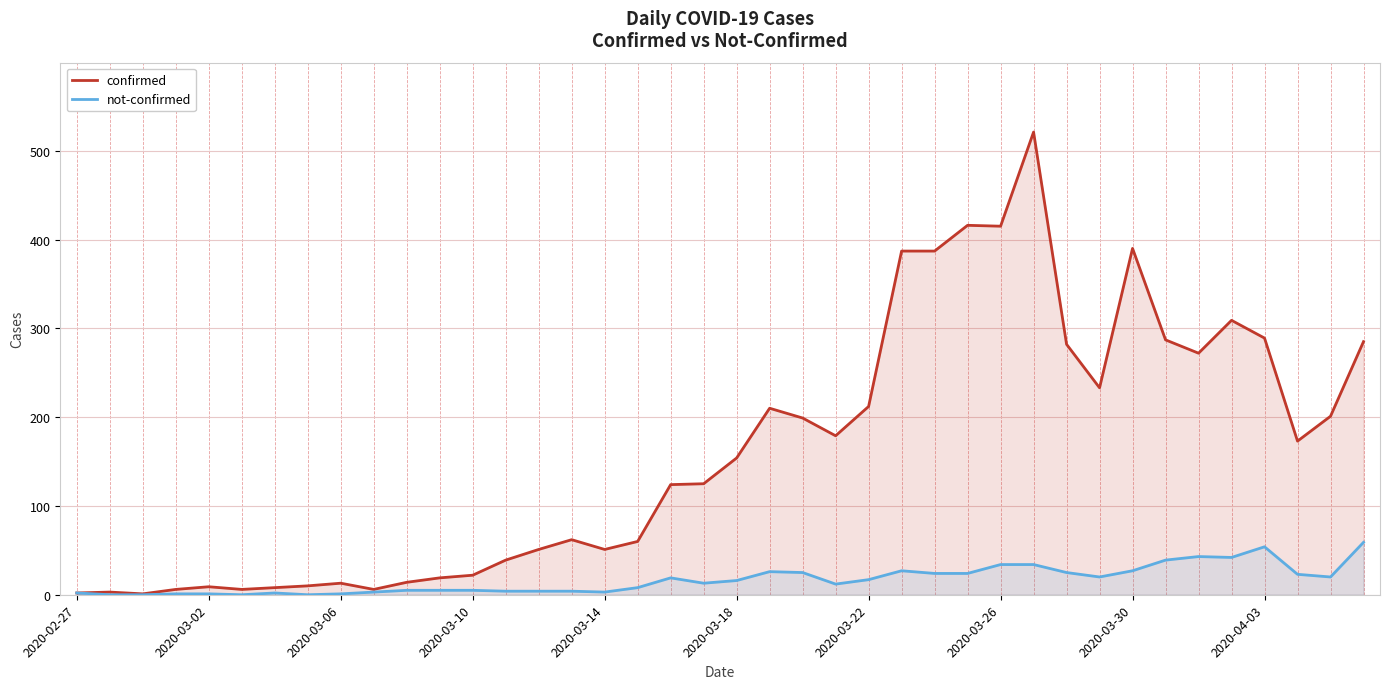

What is the highest value of the confirmed series?

521